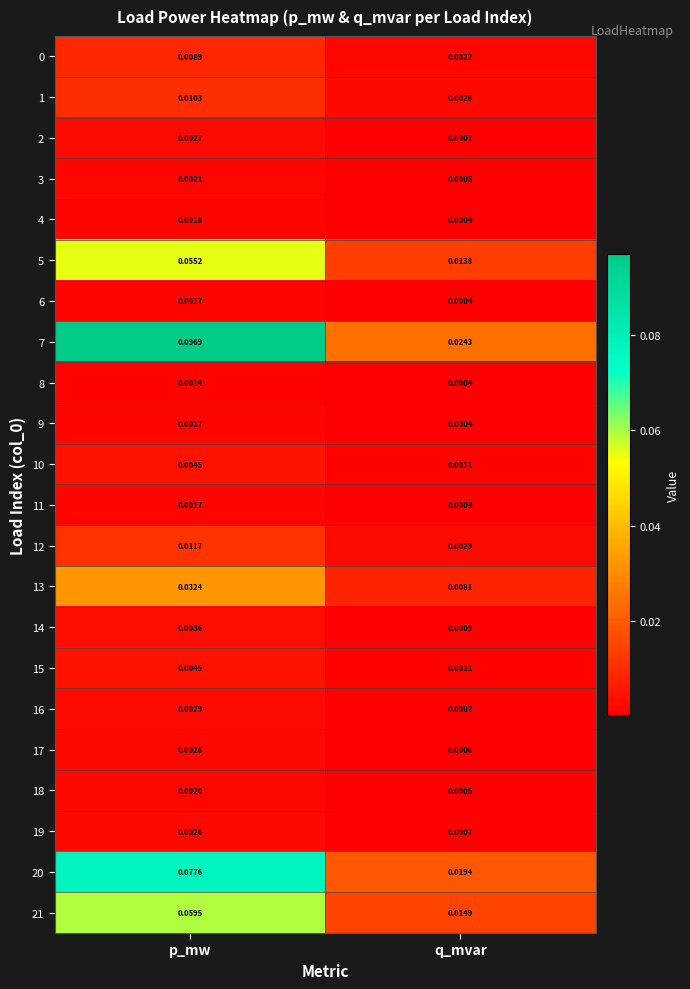

Which category has the lowest value in the 21 series?

q_mvar